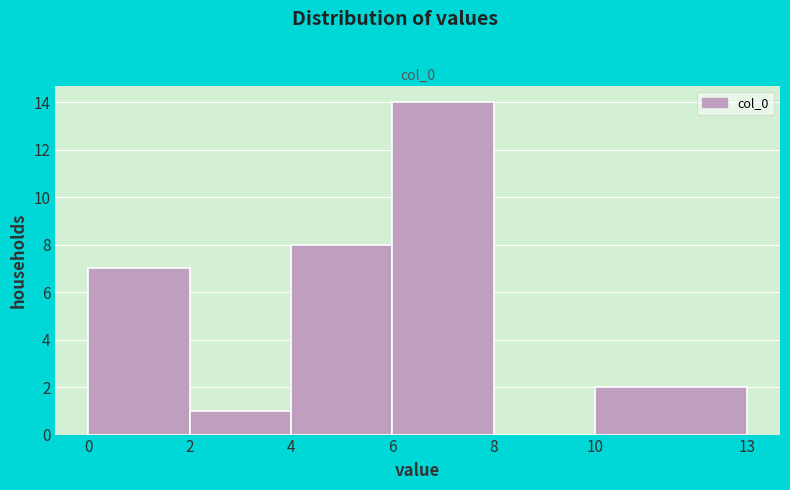

Reading left to right, list every bar in this chart as the range it spans on the x-axis followed by its height. The values are not printed on the chart, so give them approximately, as read against the axis.

0 to 2: 7
2 to 4: 1
4 to 6: 8
6 to 8: 14
8 to 10: 0
10 to 13: 2